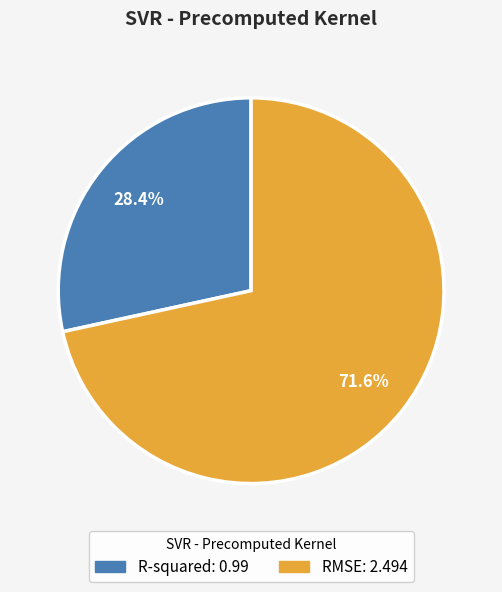

Which category has the biggest portion of the pie?

RMSE